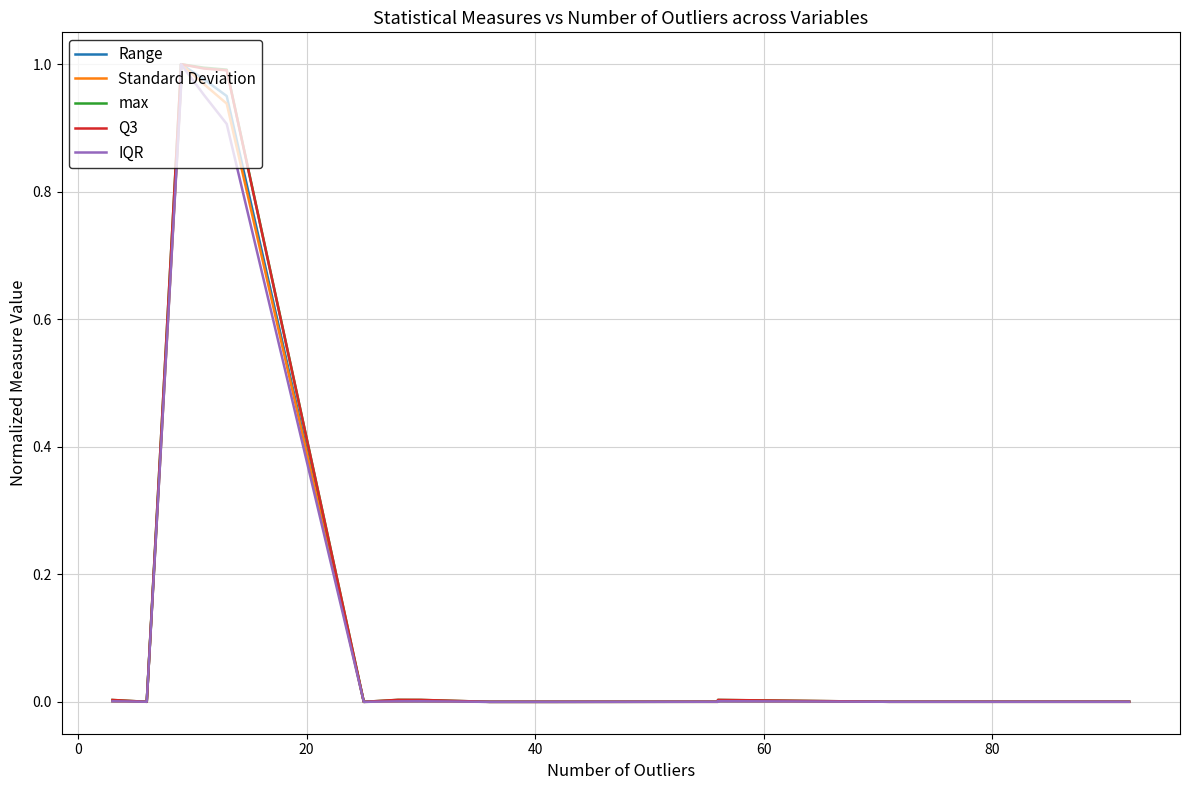

Which series ends up on top after the final intersection of IQR and Q3?

IQR